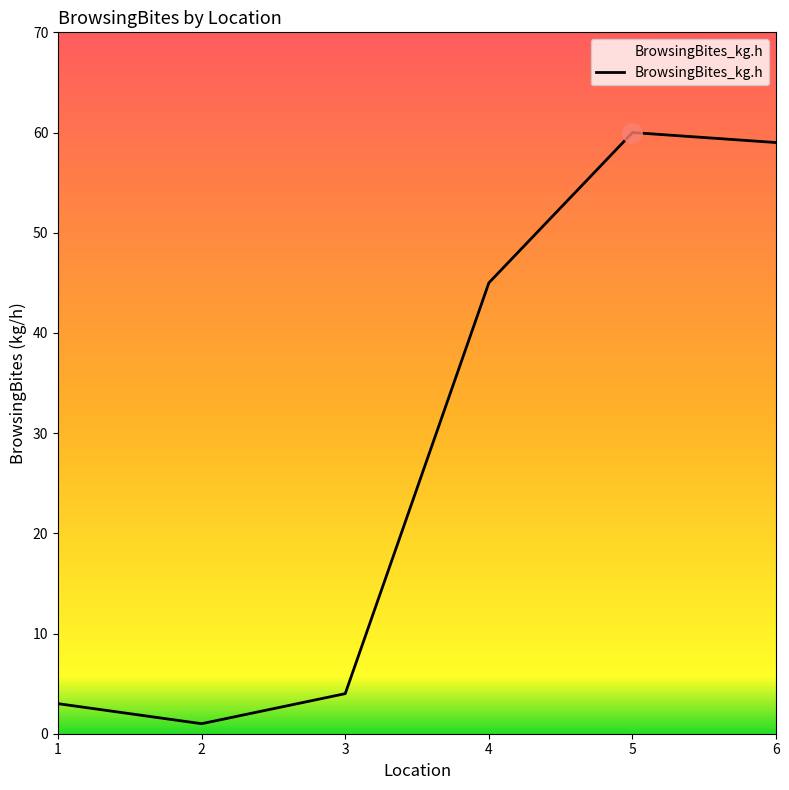

What is the average value?

29